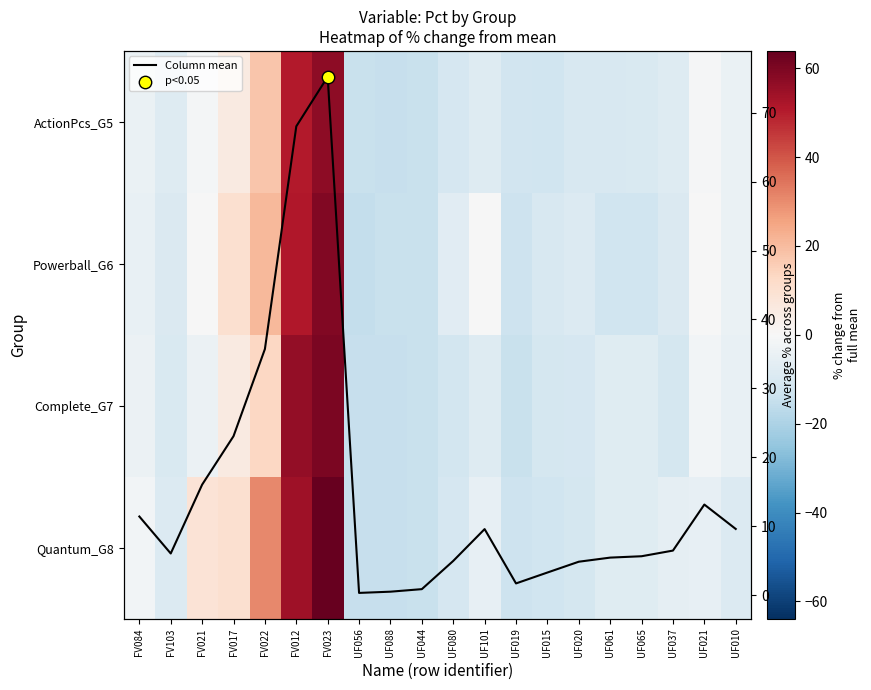

True or false: Complete_G7 has a value of -1.7 at UF021.

True